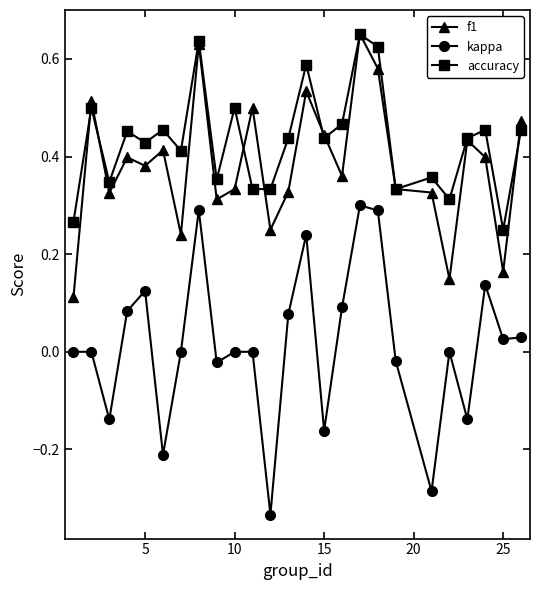

Which series has the widest spread of values?

kappa